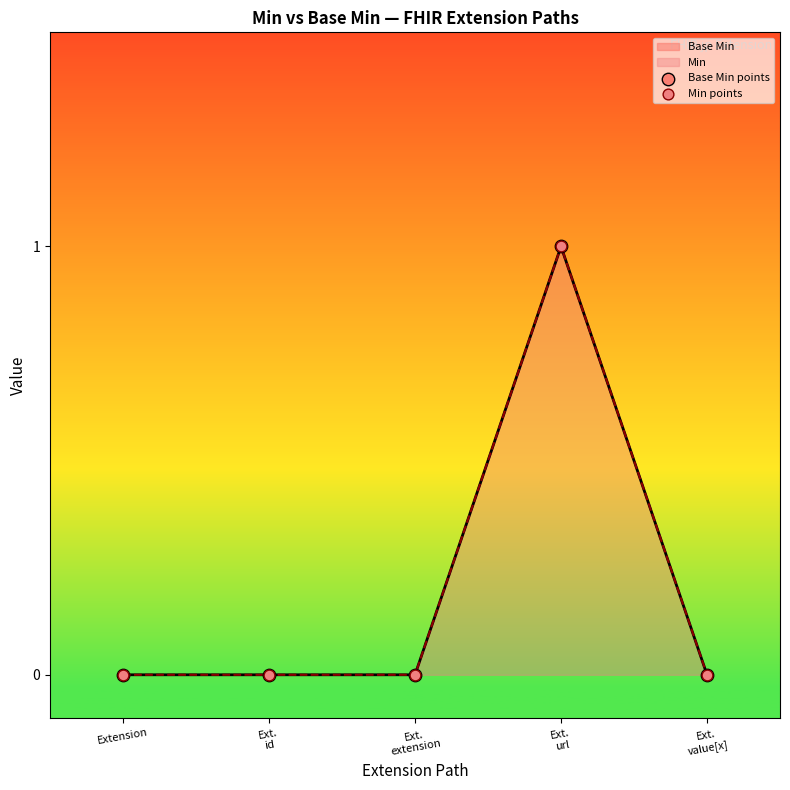

Which series reaches the minimum Y coordinate?

Base Min points